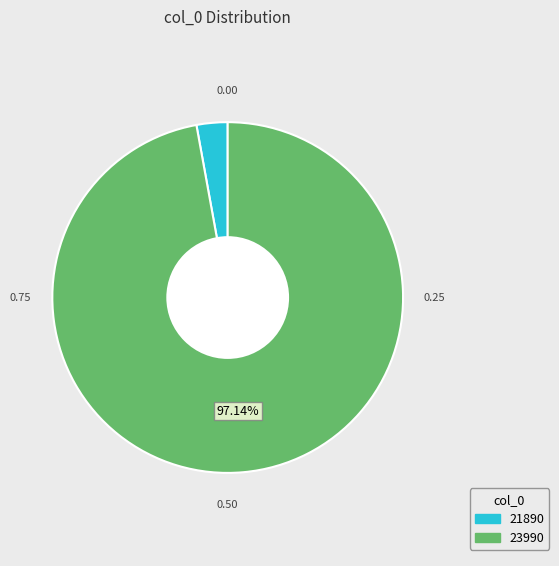

Count the number of slices in the pie.

2